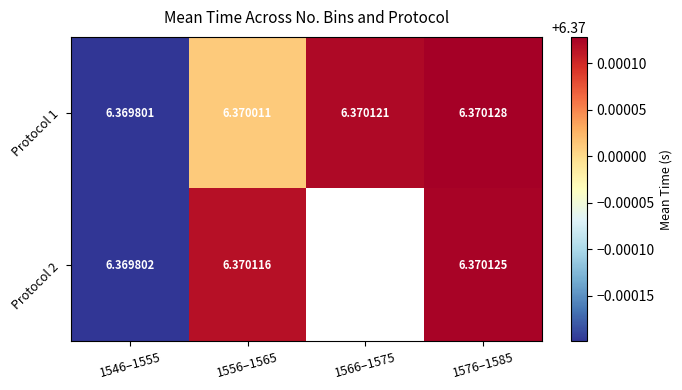

What is the maximum value shown in the chart?

6.4